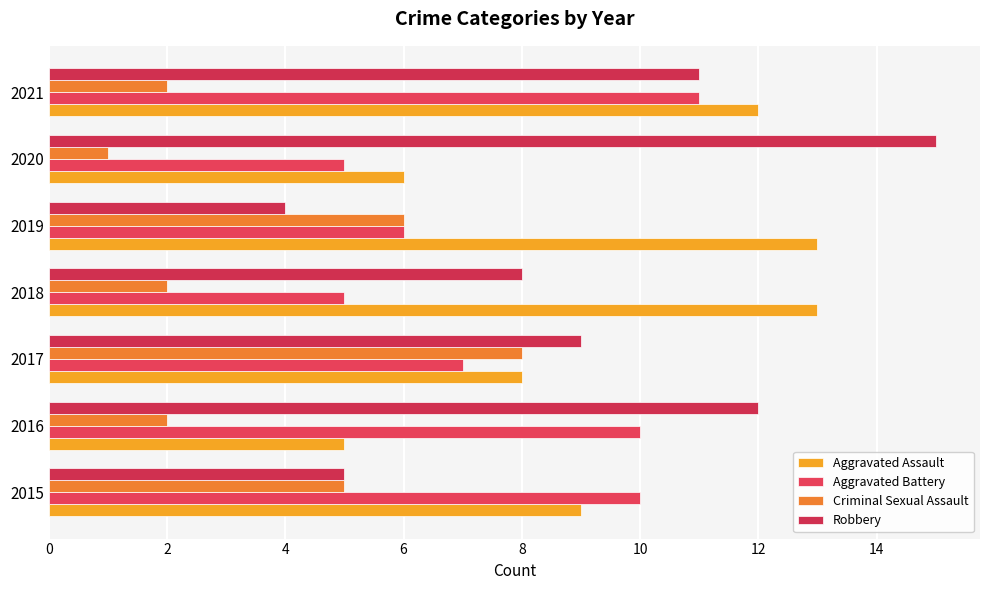

Count the number of categories in the chart.

7